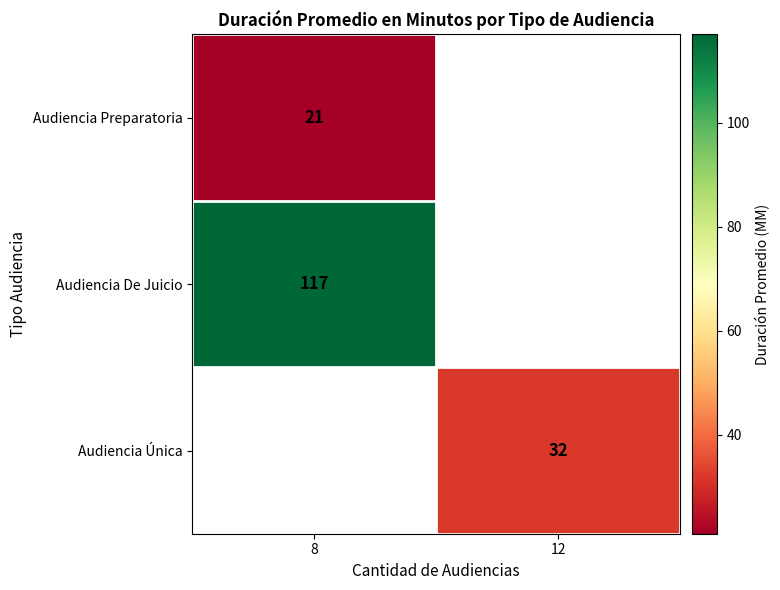

Is it true that Audiencia Preparatoria equals 13 at 8?

False